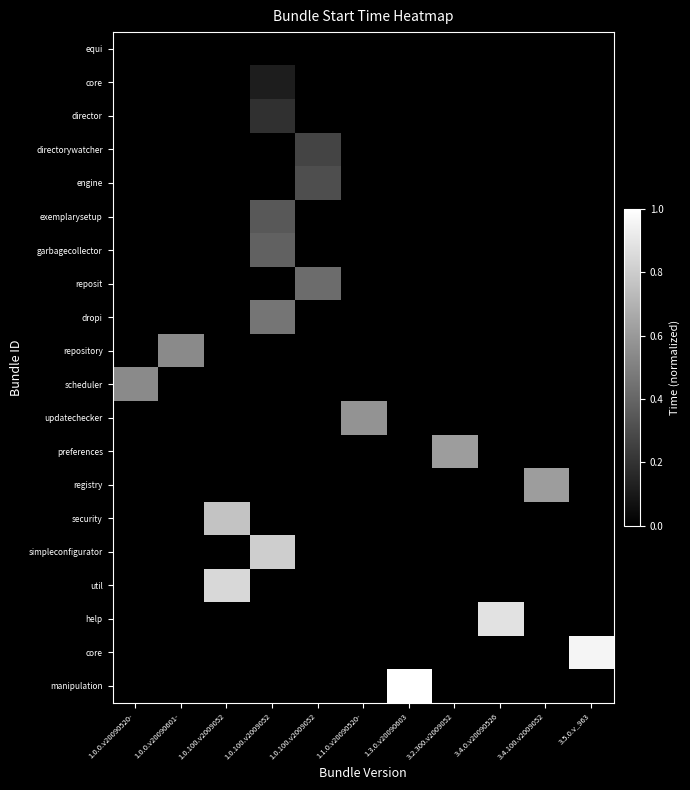

At how many categories does at least one series exceed 0?

11